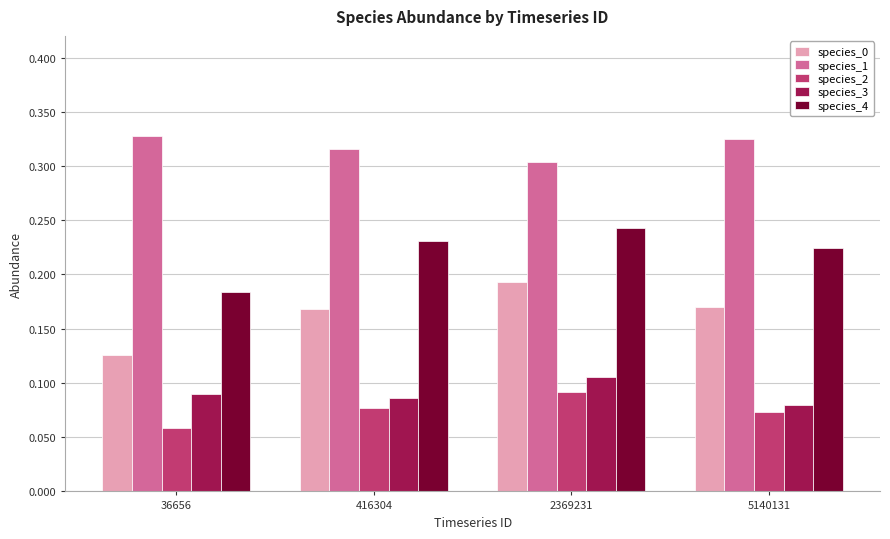

How many data points does each series have?

4